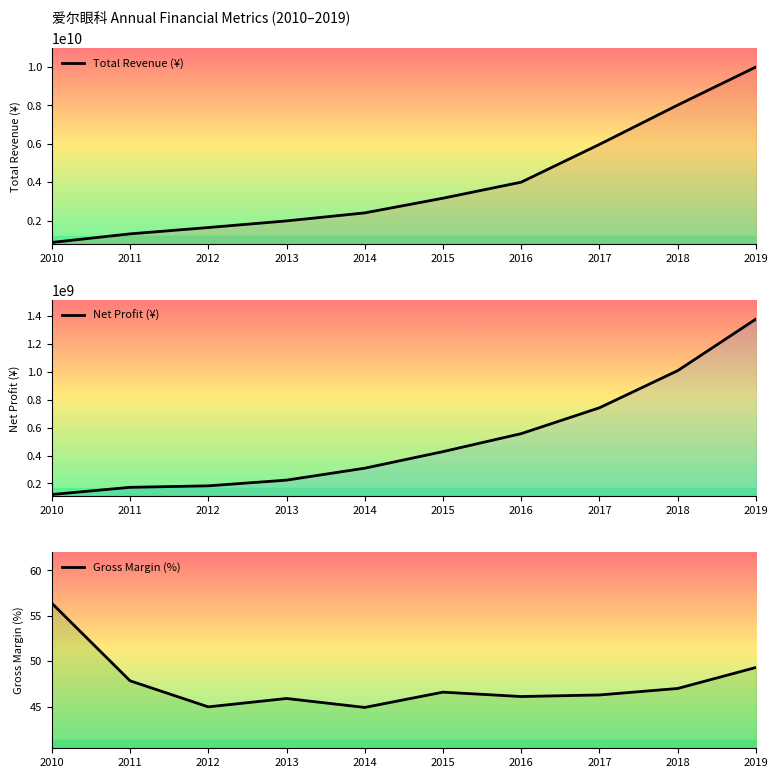

What is the average value of the Net Profit (¥) series?

512287382.3